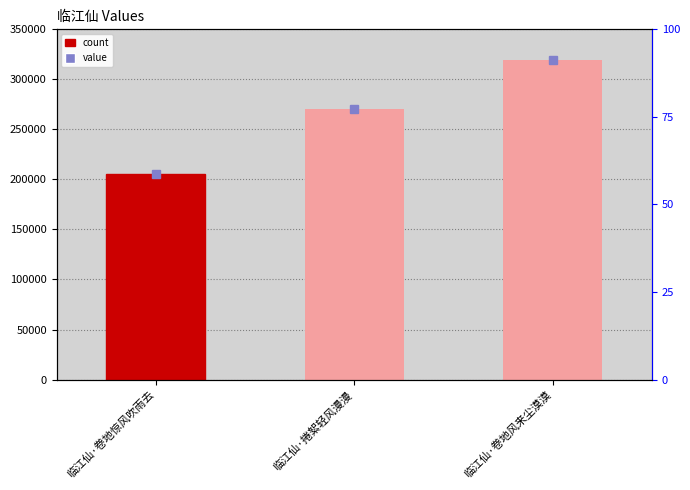

What is the sum of all values?

795100